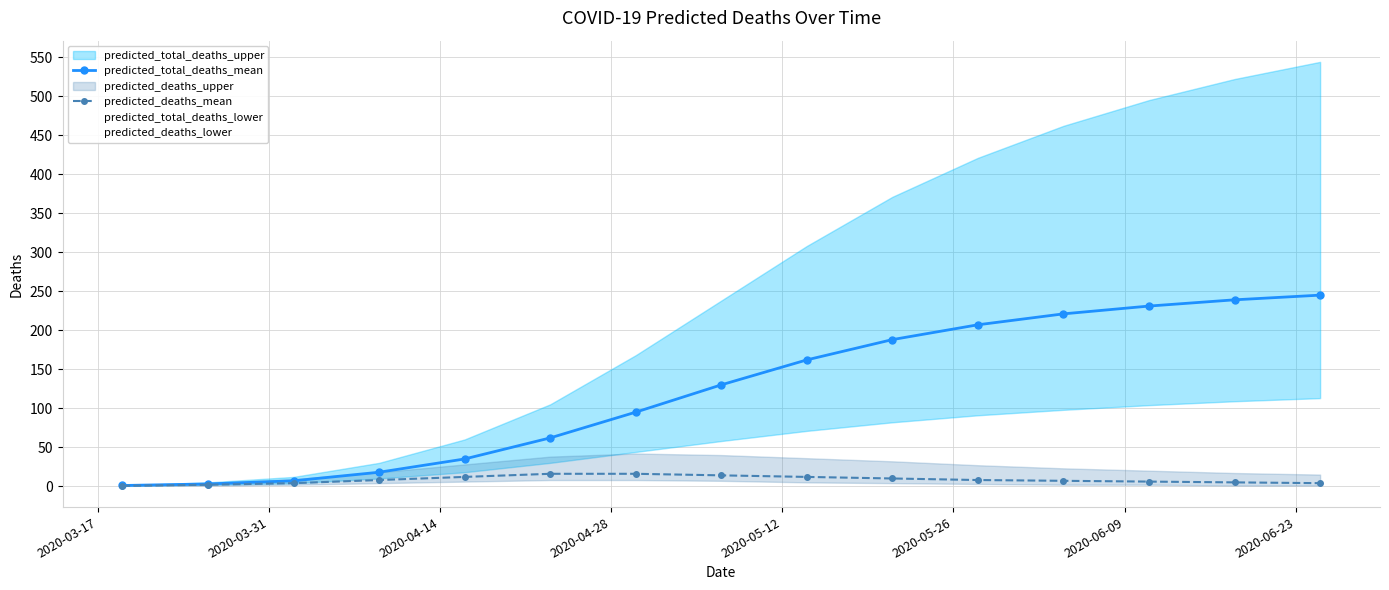

What is the value of the predicted_total_deaths_mean point at the 6th from the left?

62.0